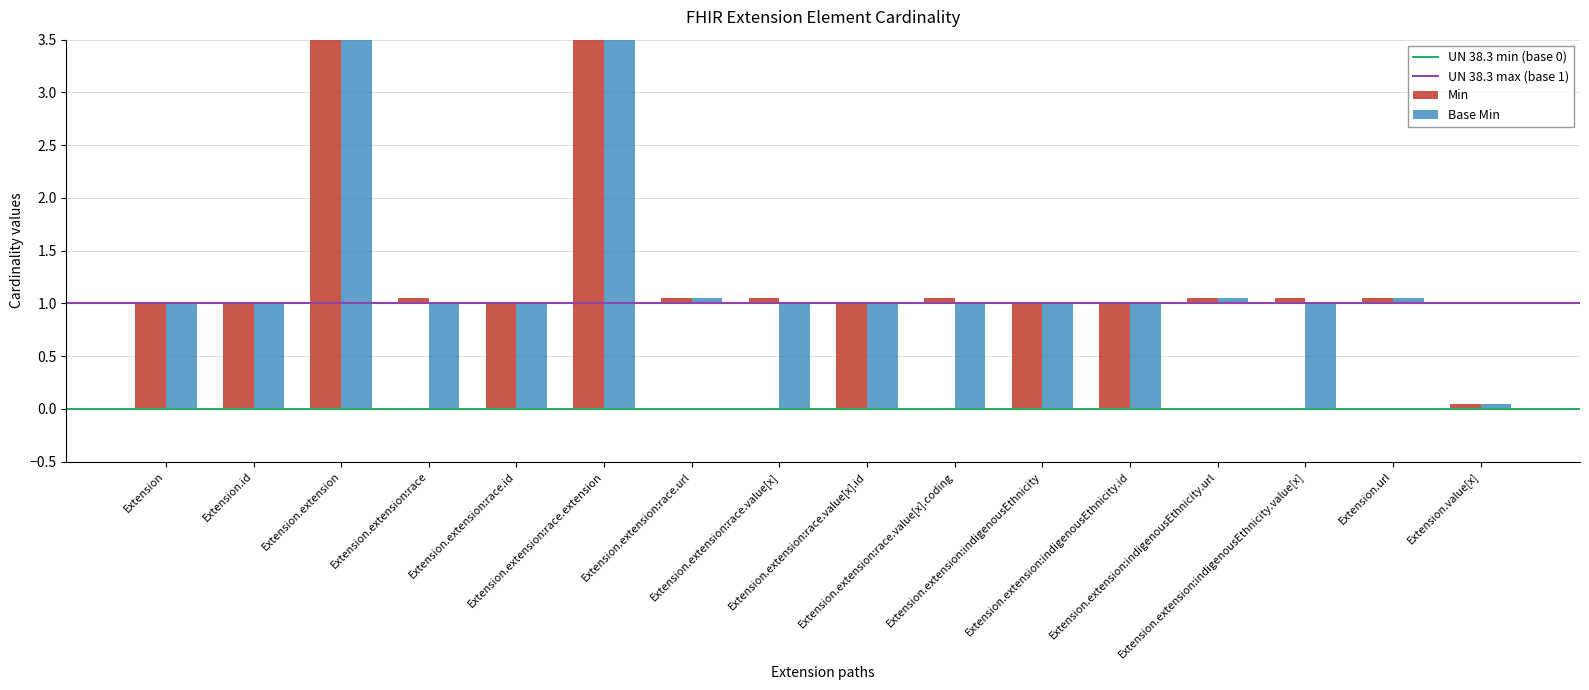

Does the chart contain stacked bars?

No